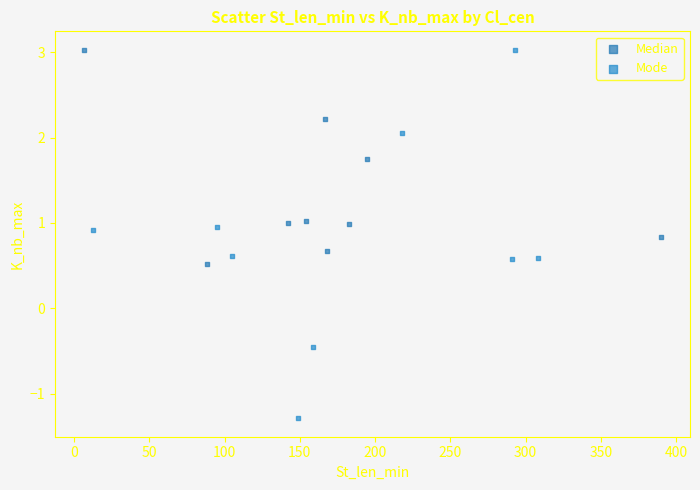

Which series has the widest spread of Y values?

Mode